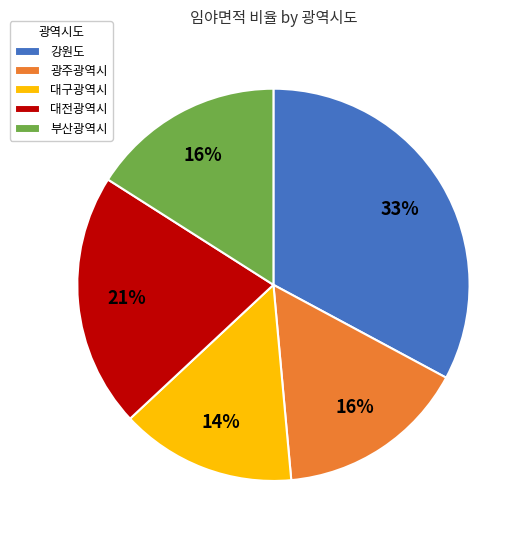

What percentage is the 부산광역시 slice, to the nearest percent?

16%